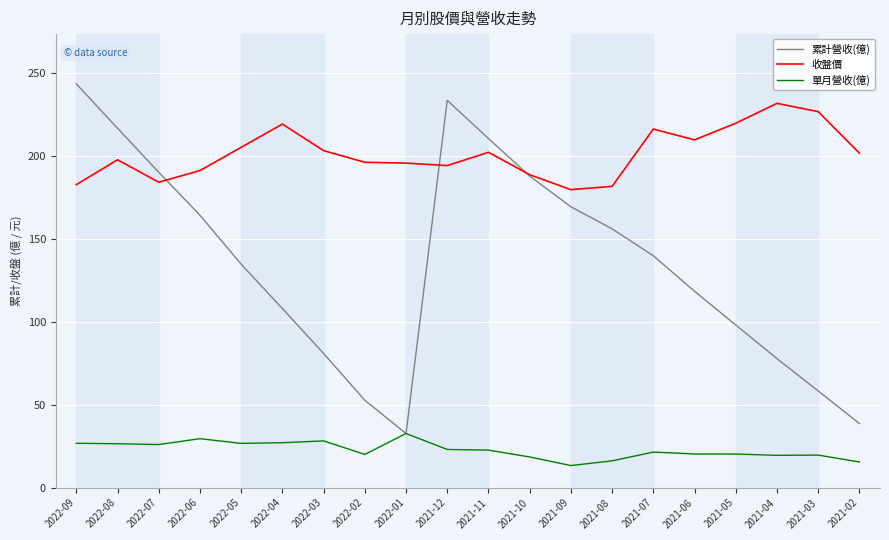

In 收盤價, how many points are higher than both neighbors (excluding endpoints)?

5